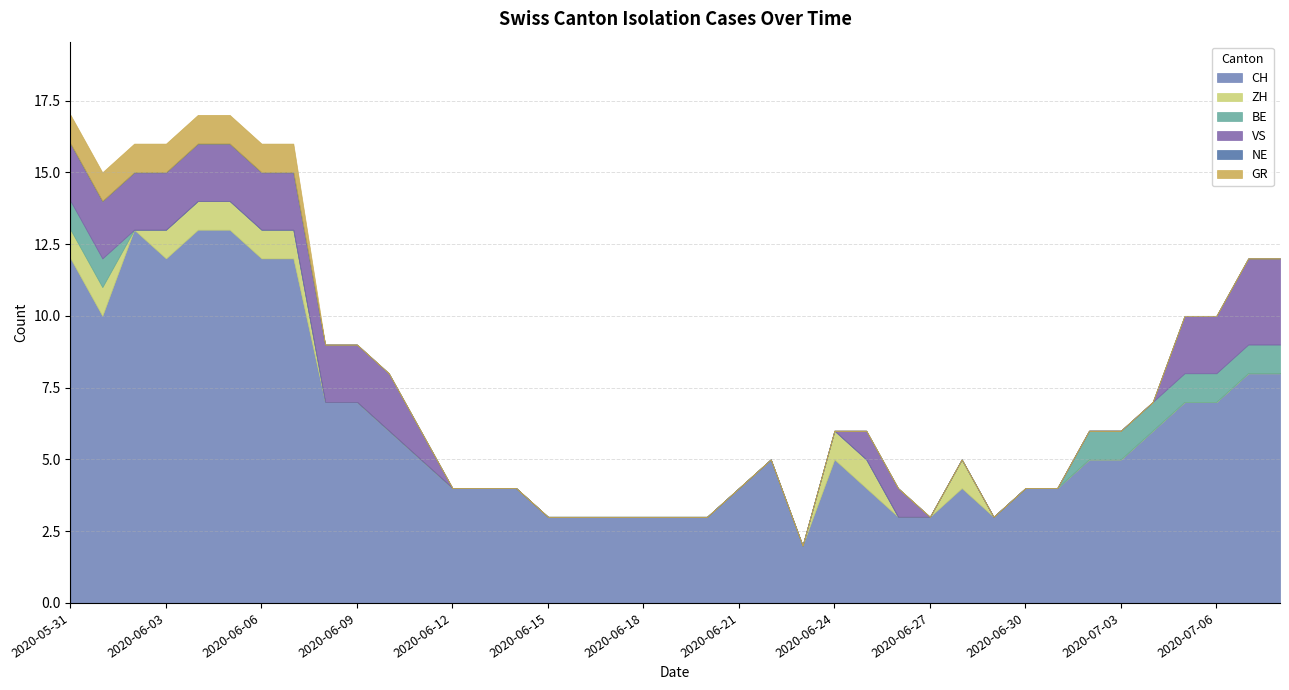

Reading left to right, what are all the values shown in this chart?

CH: 2020-05-31=12	2020-06-01=10	2020-06-02=13	2020-06-03=12	2020-06-04=13	2020-06-05=13	2020-06-06=12	2020-06-07=12	2020-06-08=7	2020-06-09=7	2020-06-10=6	2020-06-11=5	2020-06-12=4	2020-06-13=4	2020-06-14=4	2020-06-15=3	2020-06-16=3	2020-06-17=3	2020-06-18=3	2020-06-19=3	2020-06-20=3	2020-06-21=4	2020-06-22=5	2020-06-23=2	2020-06-24=5	2020-06-25=4	2020-06-26=3	2020-06-27=3	2020-06-28=4	2020-06-29=3	2020-06-30=4	2020-07-01=4	2020-07-02=5	2020-07-03=5	2020-07-04=6	2020-07-05=7	2020-07-06=7	2020-07-07=8	2020-07-08=8
ZH: 2020-05-31=1	2020-06-01=1	2020-06-02=0	2020-06-03=1	2020-06-04=1	2020-06-05=1	2020-06-06=1	2020-06-07=1	2020-06-08=0	2020-06-09=0	2020-06-10=0	2020-06-11=0	2020-06-12=0	2020-06-13=0	2020-06-14=0	2020-06-15=0	2020-06-16=0	2020-06-17=0	2020-06-18=0	2020-06-19=0	2020-06-20=0	2020-06-21=0	2020-06-22=0	2020-06-23=0	2020-06-24=1	2020-06-25=1	2020-06-26=0	2020-06-27=0	2020-06-28=1	2020-06-29=0	2020-06-30=0	2020-07-01=0	2020-07-02=0	2020-07-03=0	2020-07-04=0	2020-07-05=0	2020-07-06=0	2020-07-07=0	2020-07-08=0
BE: 2020-05-31=1	2020-06-01=1	2020-06-02=0	2020-06-03=0	2020-06-04=0	2020-06-05=0	2020-06-06=0	2020-06-07=0	2020-06-08=0	2020-06-09=0	2020-06-10=0	2020-06-11=0	2020-06-12=0	2020-06-13=0	2020-06-14=0	2020-06-15=0	2020-06-16=0	2020-06-17=0	2020-06-18=0	2020-06-19=0	2020-06-20=0	2020-06-21=0	2020-06-22=0	2020-06-23=0	2020-06-24=0	2020-06-25=0	2020-06-26=0	2020-06-27=0	2020-06-28=0	2020-06-29=0	2020-06-30=0	2020-07-01=0	2020-07-02=1	2020-07-03=1	2020-07-04=1	2020-07-05=1	2020-07-06=1	2020-07-07=1	2020-07-08=1
VS: 2020-05-31=2	2020-06-01=2	2020-06-02=2	2020-06-03=2	2020-06-04=2	2020-06-05=2	2020-06-06=2	2020-06-07=2	2020-06-08=2	2020-06-09=2	2020-06-10=2	2020-06-11=1	2020-06-12=0	2020-06-13=0	2020-06-14=0	2020-06-15=0	2020-06-16=0	2020-06-17=0	2020-06-18=0	2020-06-19=0	2020-06-20=0	2020-06-21=0	2020-06-22=0	2020-06-23=0	2020-06-24=0	2020-06-25=1	2020-06-26=1	2020-06-27=0	2020-06-28=0	2020-06-29=0	2020-06-30=0	2020-07-01=0	2020-07-02=0	2020-07-03=0	2020-07-04=0	2020-07-05=2	2020-07-06=2	2020-07-07=3	2020-07-08=3
NE: 2020-05-31=0	2020-06-01=0	2020-06-02=0	2020-06-03=0	2020-06-04=0	2020-06-05=0	2020-06-06=0	2020-06-07=0	2020-06-08=0	2020-06-09=0	2020-06-10=0	2020-06-11=0	2020-06-12=0	2020-06-13=0	2020-06-14=0	2020-06-15=0	2020-06-16=0	2020-06-17=0	2020-06-18=0	2020-06-19=0	2020-06-20=0	2020-06-21=0	2020-06-22=0	2020-06-23=0	2020-06-24=0	2020-06-25=0	2020-06-26=0	2020-06-27=0	2020-06-28=0	2020-06-29=0	2020-06-30=0	2020-07-01=0	2020-07-02=0	2020-07-03=0	2020-07-04=0	2020-07-05=0	2020-07-06=0	2020-07-07=0	2020-07-08=0
GR: 2020-05-31=1	2020-06-01=1	2020-06-02=1	2020-06-03=1	2020-06-04=1	2020-06-05=1	2020-06-06=1	2020-06-07=1	2020-06-08=0	2020-06-09=0	2020-06-10=0	2020-06-11=0	2020-06-12=0	2020-06-13=0	2020-06-14=0	2020-06-15=0	2020-06-16=0	2020-06-17=0	2020-06-18=0	2020-06-19=0	2020-06-20=0	2020-06-21=0	2020-06-22=0	2020-06-23=0	2020-06-24=0	2020-06-25=0	2020-06-26=0	2020-06-27=0	2020-06-28=0	2020-06-29=0	2020-06-30=0	2020-07-01=0	2020-07-02=0	2020-07-03=0	2020-07-04=0	2020-07-05=0	2020-07-06=0	2020-07-07=0	2020-07-08=0